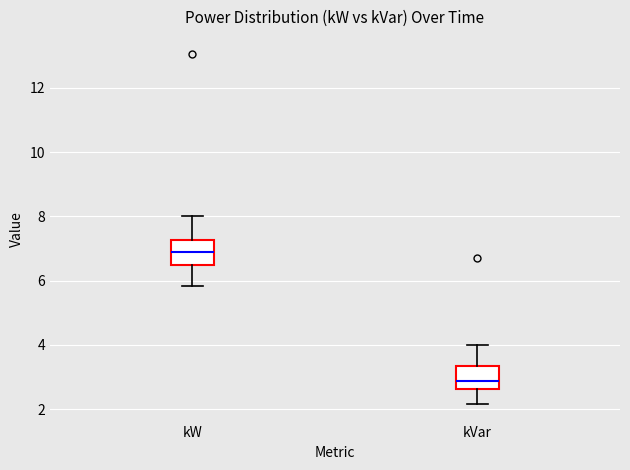

Reading left to right, transcribe this box plot: for each box, give where its median line is, the range the box spans, and where its two whiskers end, as read against the y-axis. The values are not printed on the chart, so give them approximately, as read against the axis.

kW: median 6.8, box 6.4 to 7.2, whiskers 5.8 to 8.0
kVar: median 2.8, box 2.6 to 3.4, whiskers 2.2 to 4.0